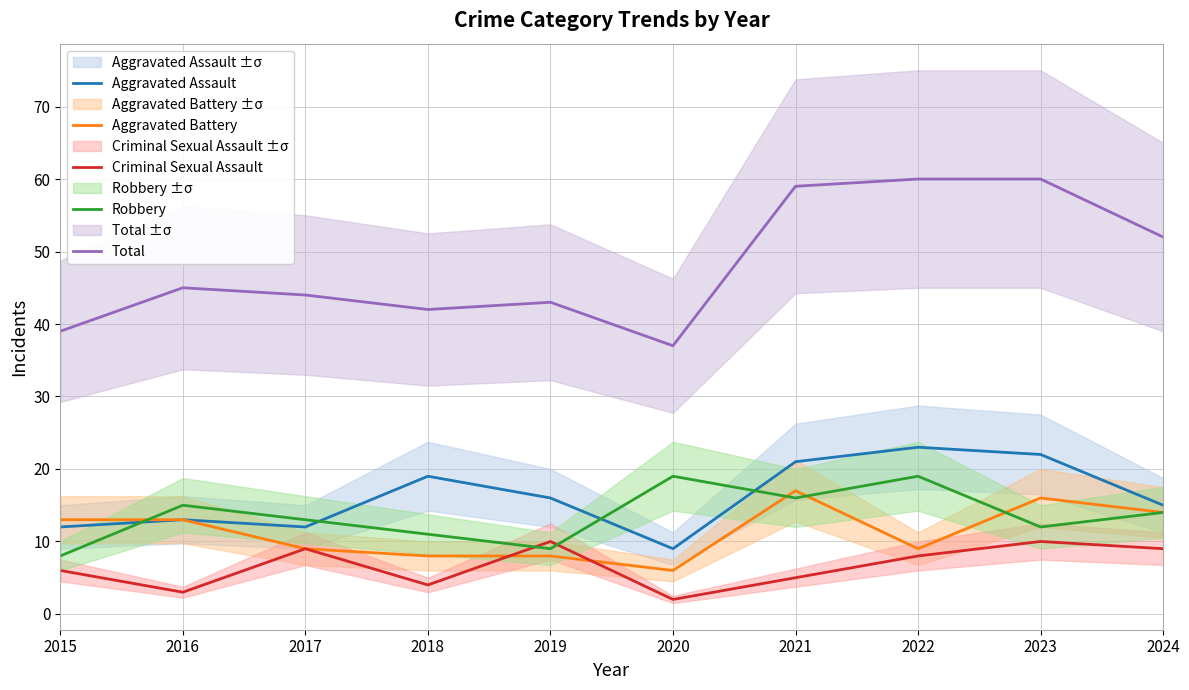

The Total series shows 25 at 2023. True or false?

False